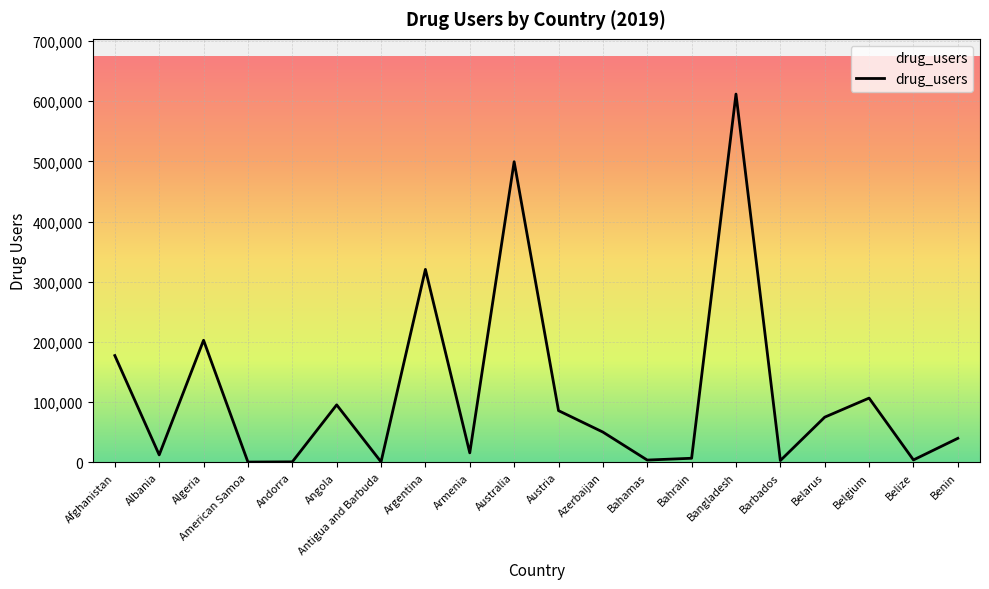

What is the change in value from Austria to Bangladesh?

+526079.9